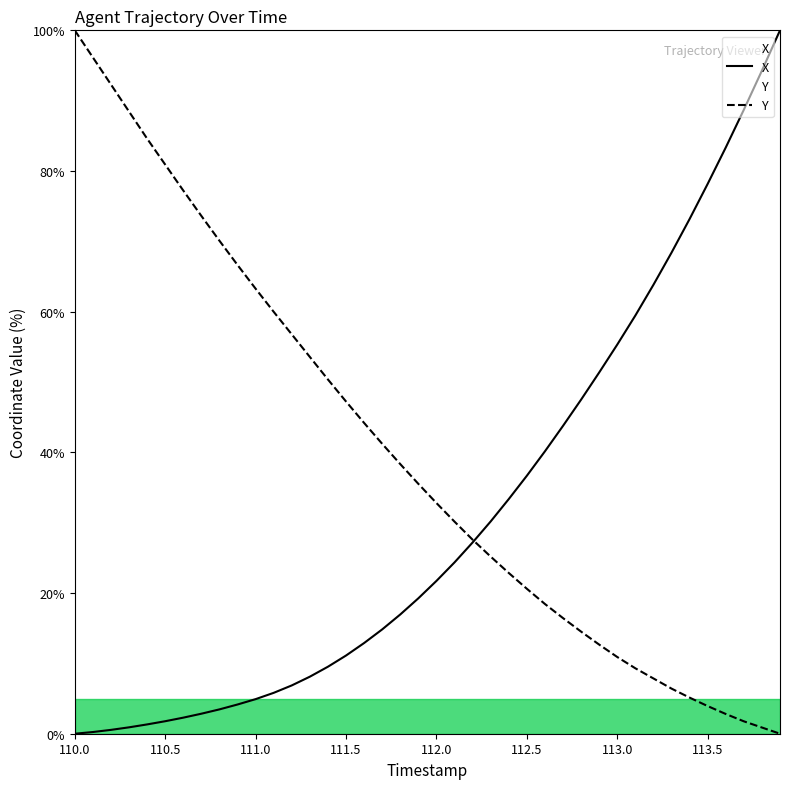

Rank the series at 112.0 from lowest to highest value.

X, Y